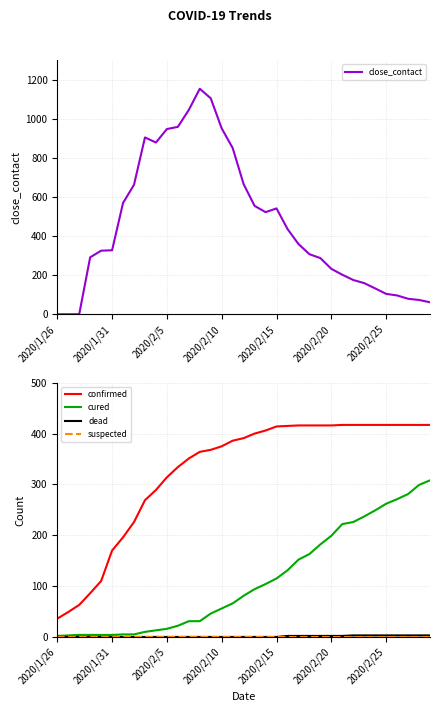

True or false: confirmed and cured cross at least once.

False